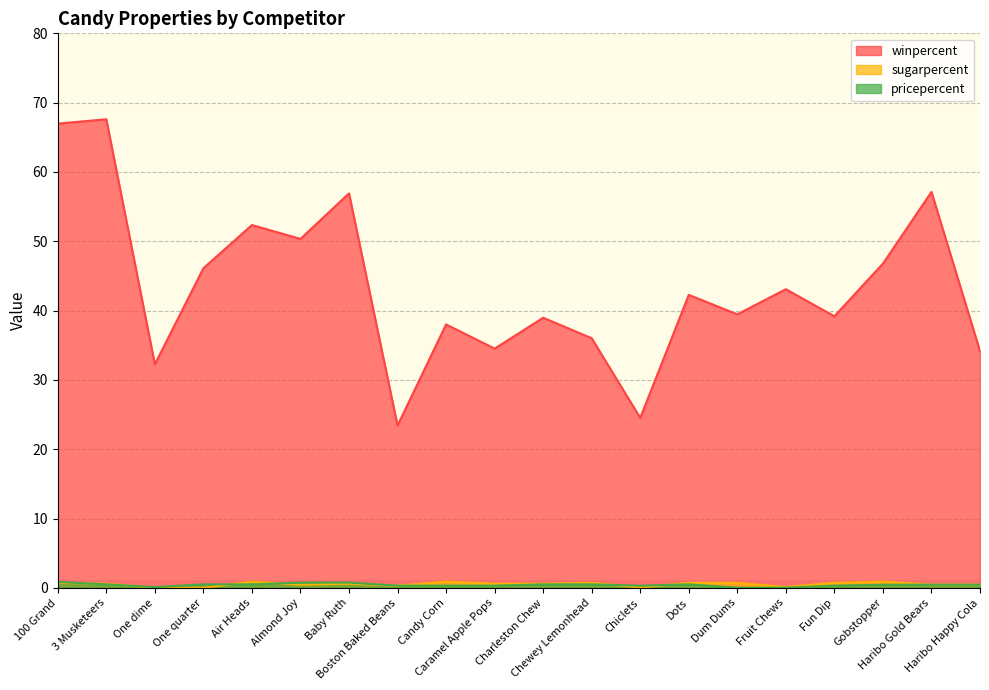

How many data points in winpercent are less than 42?

10